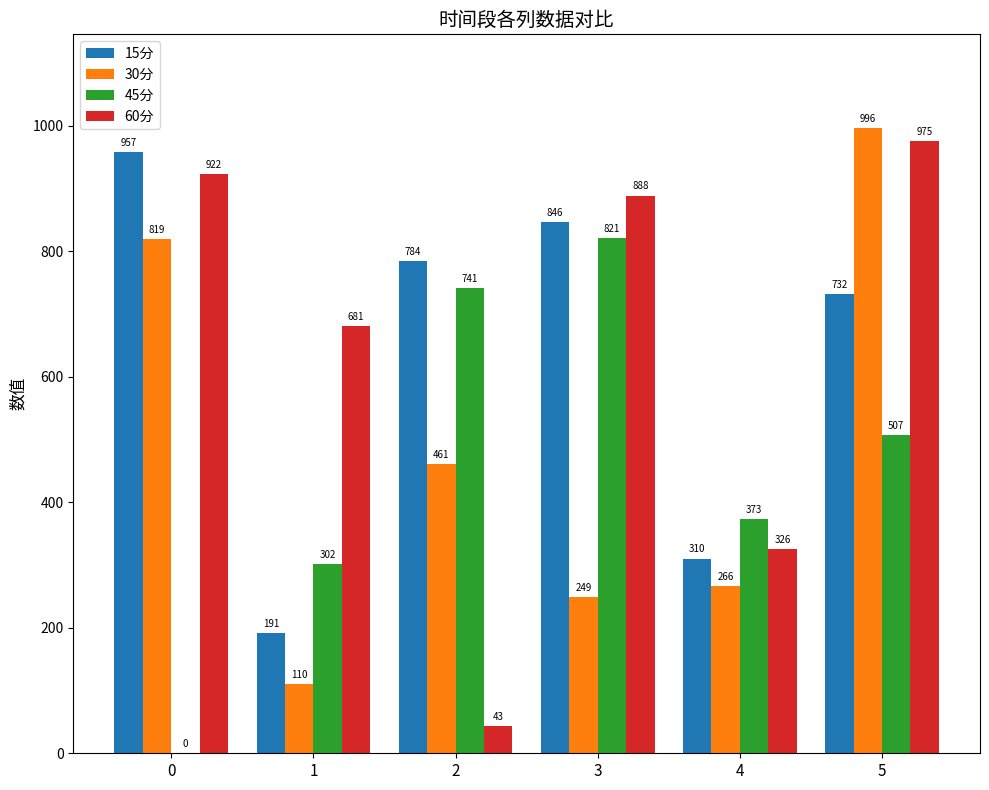

What is the average value of the 30分 series?

483.6